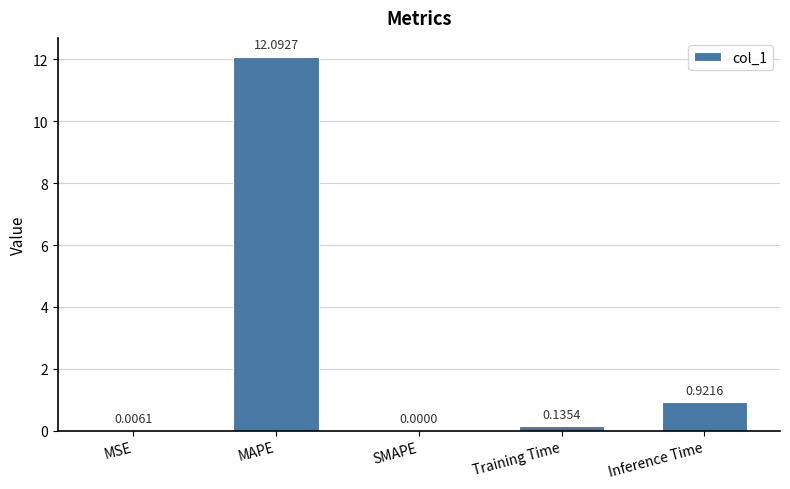

How many data points does each series have?

5